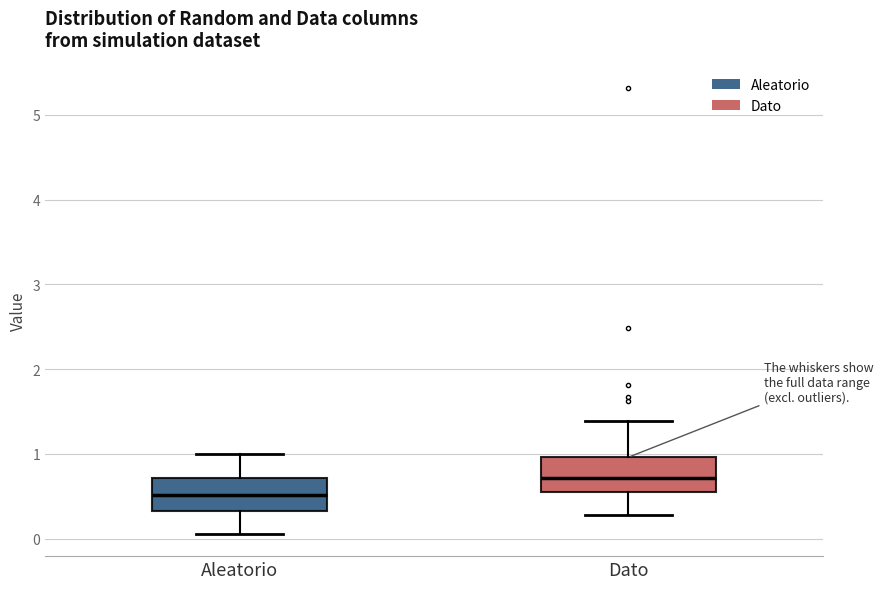

Reading left to right, transcribe this box plot: for each box, give where its median line is, the range the box spans, and where its two whiskers end, as read against the y-axis. The values are not printed on the chart, so give them approximately, as read against the axis.

Aleatorio: median 0.5, box 0.3 to 0.7, whiskers 0.1 to 1.0
Dato: median 0.7, box 0.6 to 1.0, whiskers 0.3 to 1.4